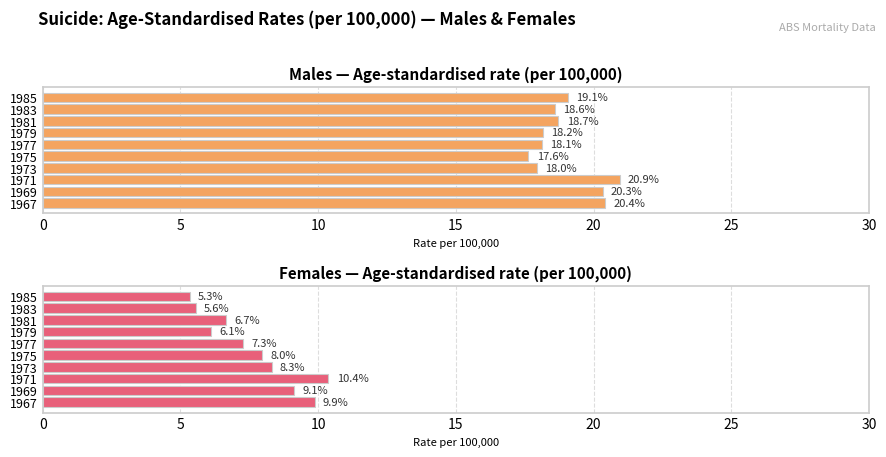

How many bars are there in total?

20